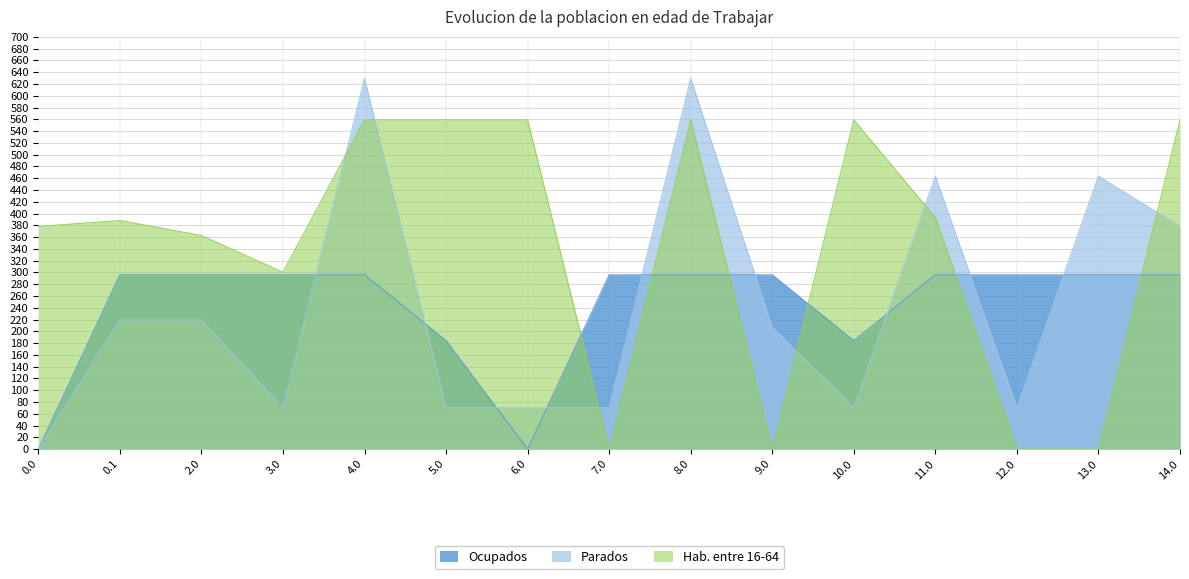

Does the chart display data point markers on the line(s)?

No